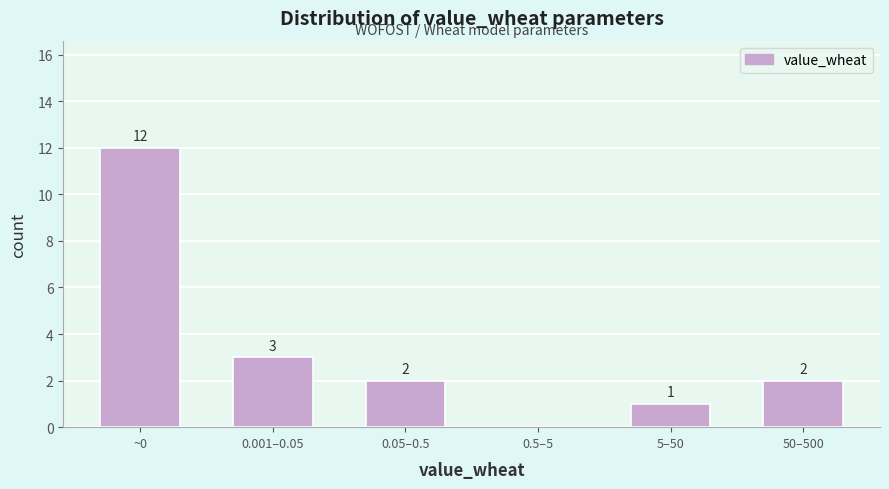

Reading right to left, list all the values displayed in this chart.

50–500=2	5–50=1	0.5–5=0	0.05–0.5=2	0.001–0.05=3	~0=12